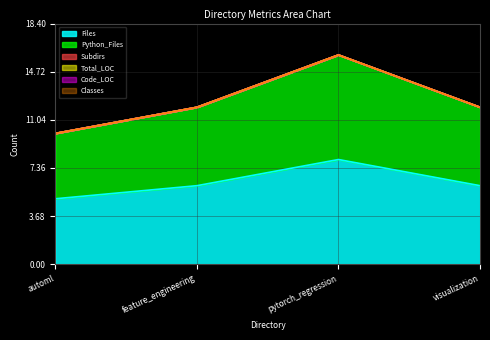

What is the label of the 3rd point from the left?

pytorch_regression